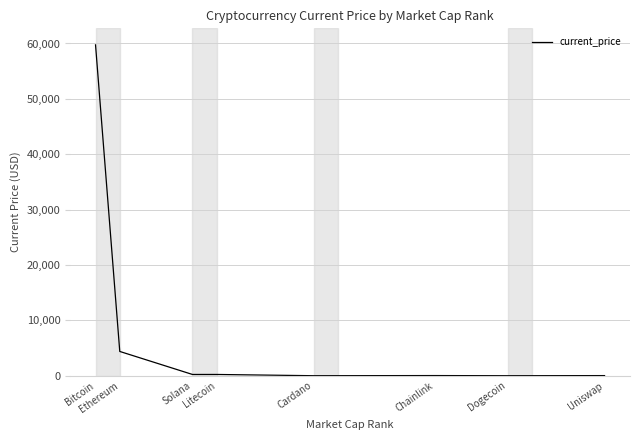

Where is the data nearest to the value 29874?

Ethereum